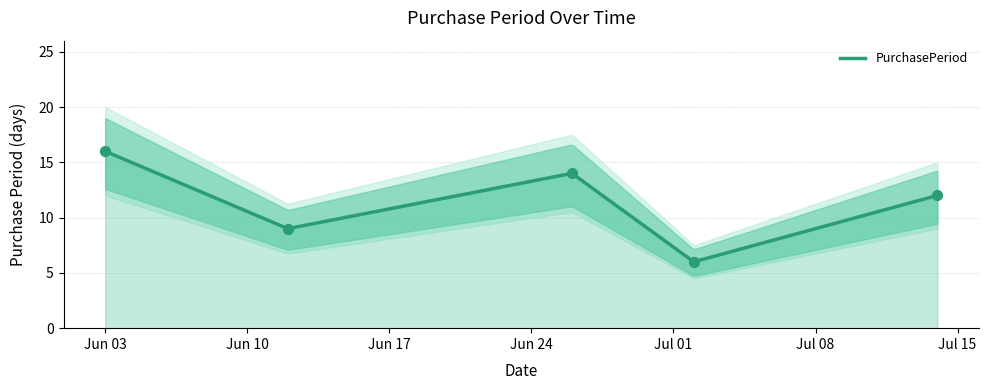

What is the ratio of the value at 2015-07-14 to the value at 2015-06-26?

0.9